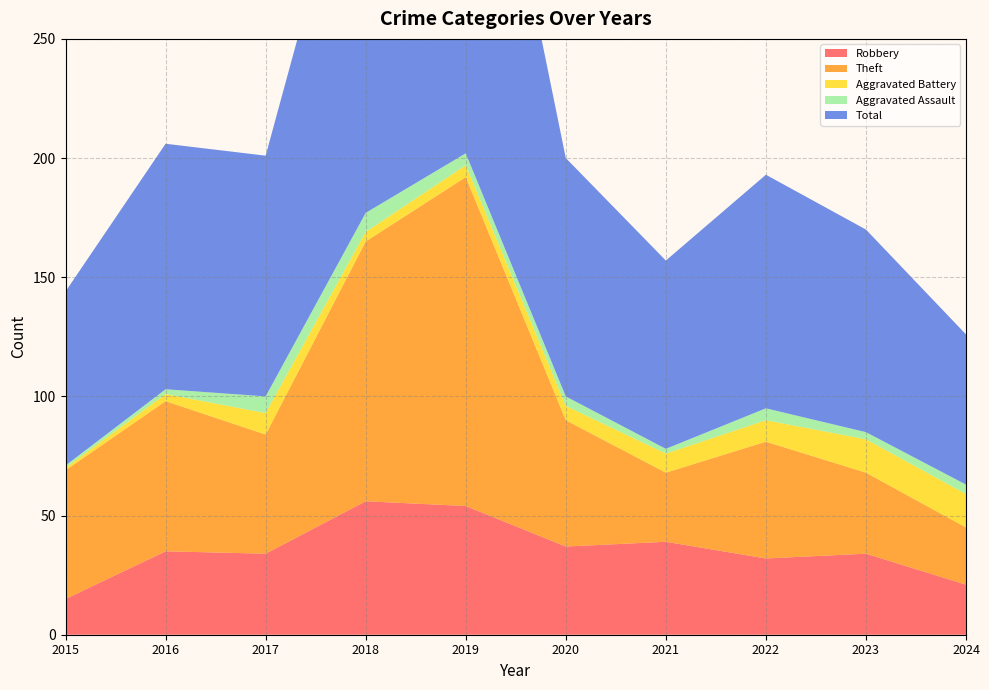

Reading left to right, list all the values displayed in this chart.

Robbery: 2015=15	2016=35	2017=34	2018=56	2019=54	2020=37	2021=39	2022=32	2023=34	2024=21
Theft: 2015=54	2016=63	2017=50	2018=109	2019=138	2020=53	2021=29	2022=49	2023=34	2024=24
Aggravated Battery: 2015=1	2016=3	2017=9	2018=4	2019=5	2020=6	2021=8	2022=9	2023=14	2024=14
Aggravated Assault: 2015=1	2016=2	2017=7	2018=8	2019=5	2020=4	2021=2	2022=5	2023=3	2024=4
Total: 2015=73	2016=103	2017=101	2018=178	2019=204	2020=100	2021=79	2022=98	2023=85	2024=63